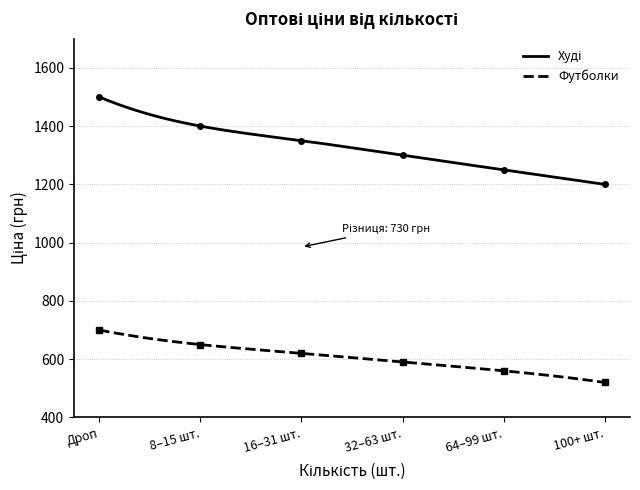

True or false: 16–31 шт. has a value of 620 at Футболки.

True